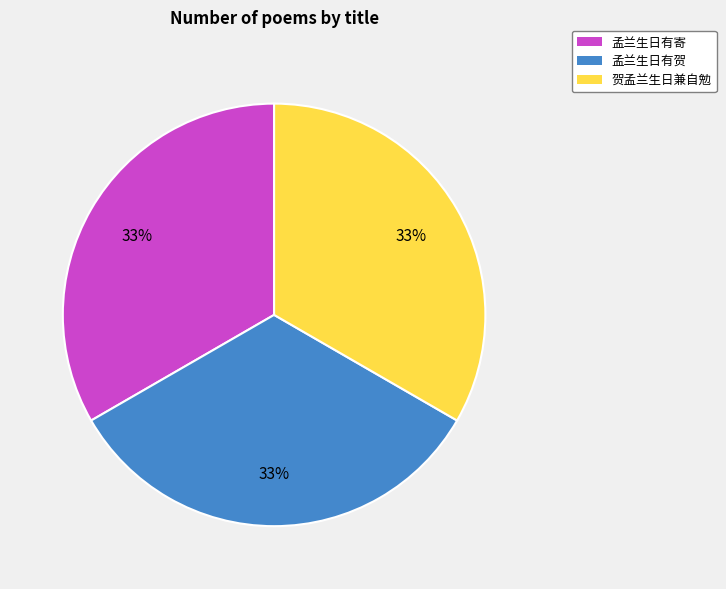

Is it true that 孟兰生日有贺 is 24% of the pie?

False